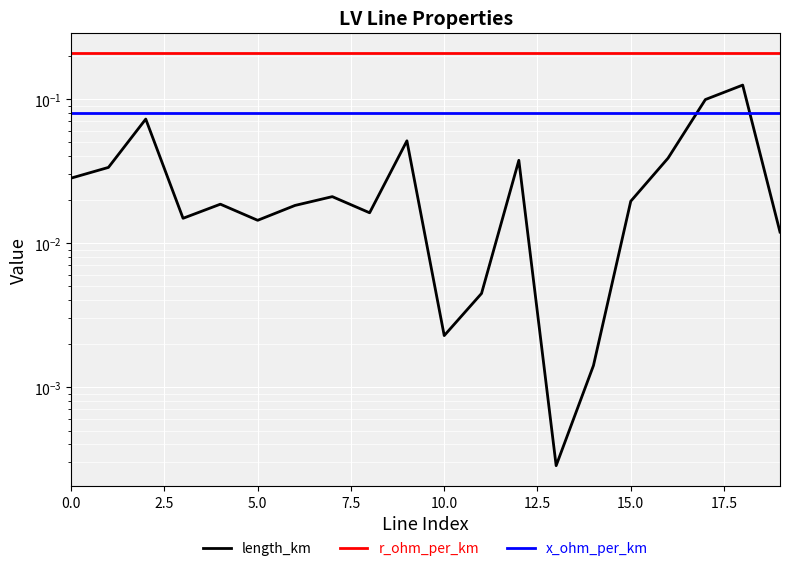

Rank the series by their average value, from lowest to highest.

length_km, x_ohm_per_km, r_ohm_per_km